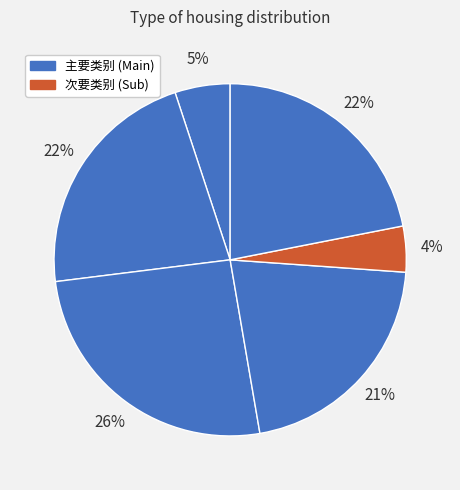

How many segments does this pie chart have?

6